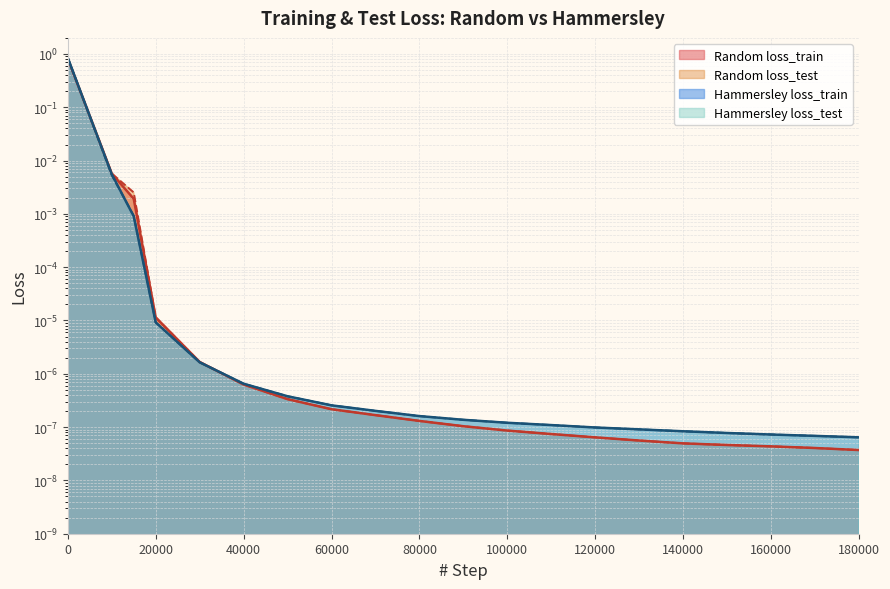

The Random loss_train series shows 0.0 at 80000. True or false?

False